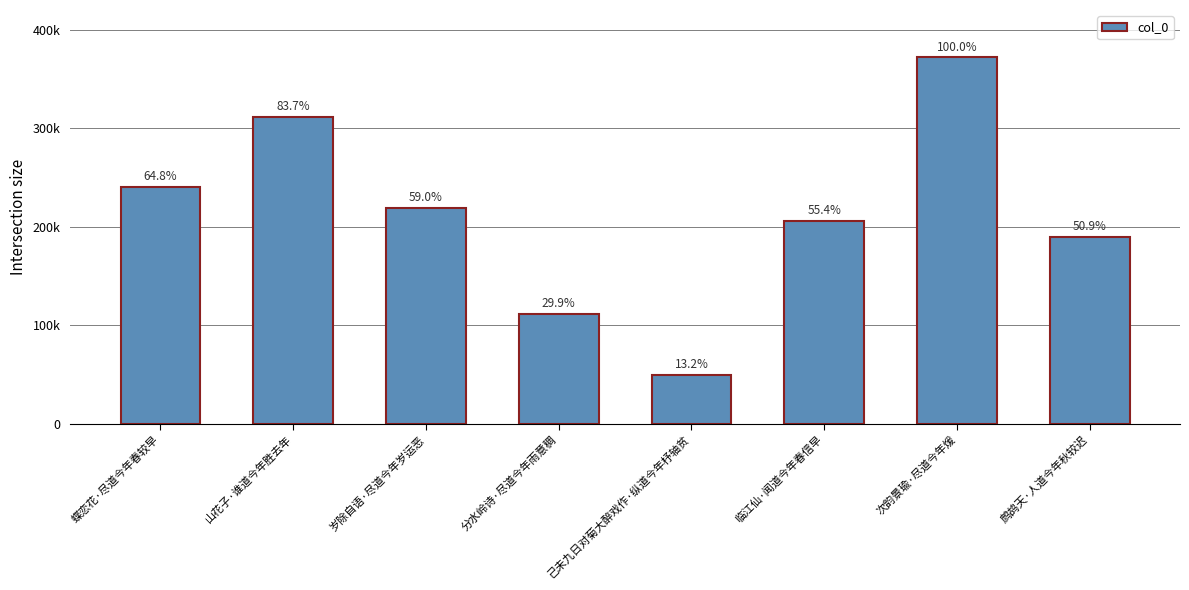

The chart shows a value of 192926 at 山花子·谁道今年胜去年. True or false?

False